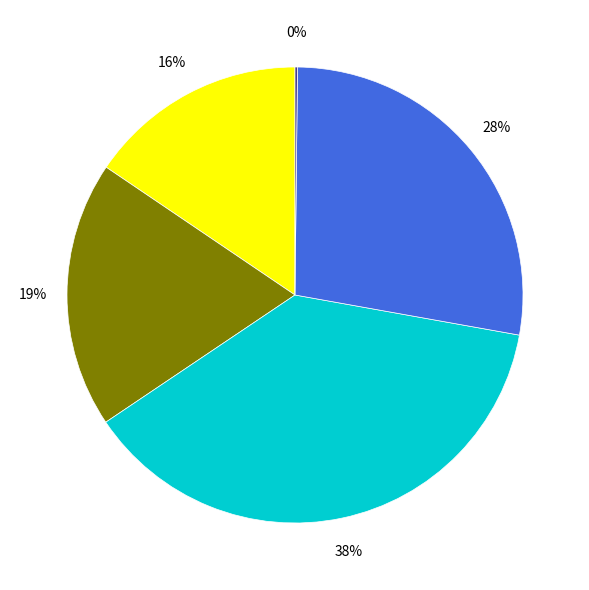

Is there any slice that represents more than half of the pie?

No